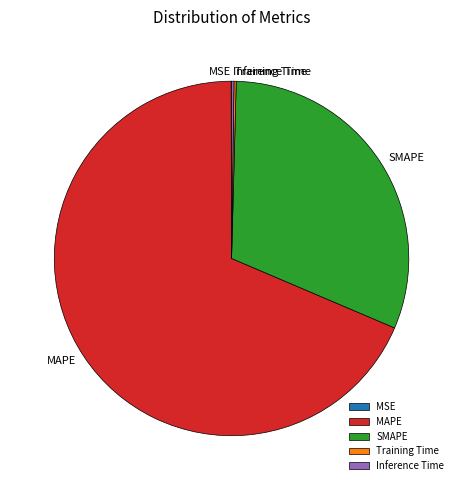

Is there a majority slice in this chart?

Yes